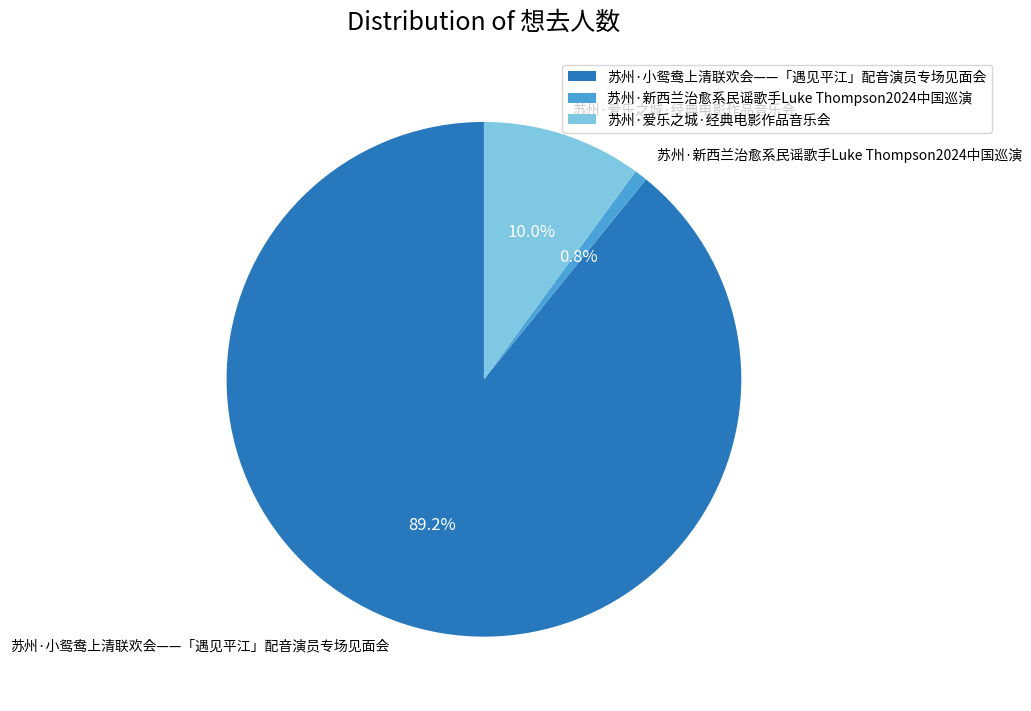

What is the majority slice?

苏州·小鸳鸯上清联欢会——「遇见平江」配音演员专场见面会